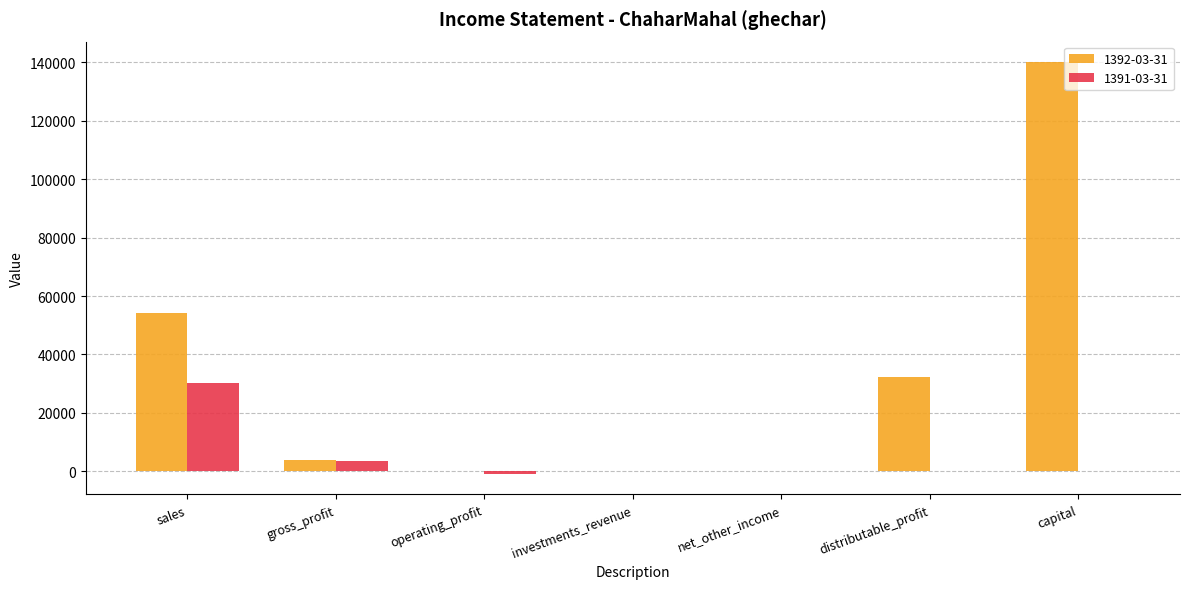

Where is 1392-03-31 nearest to the value 70031?

sales